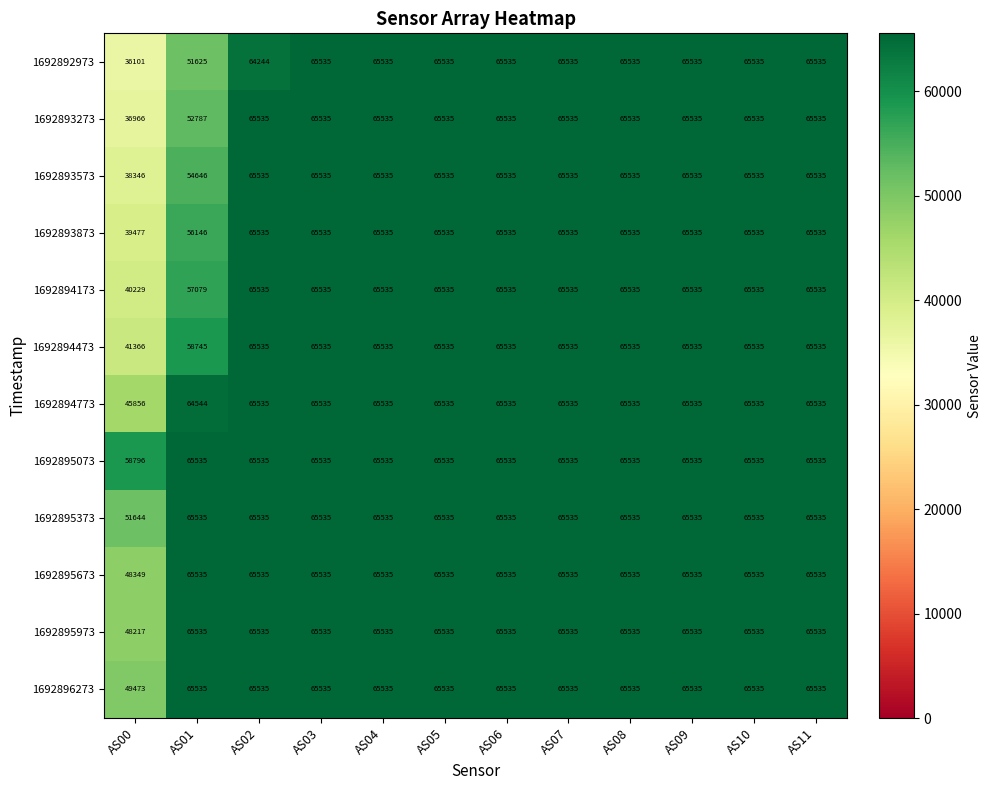

Which series has the largest total across all categories?

1692895073